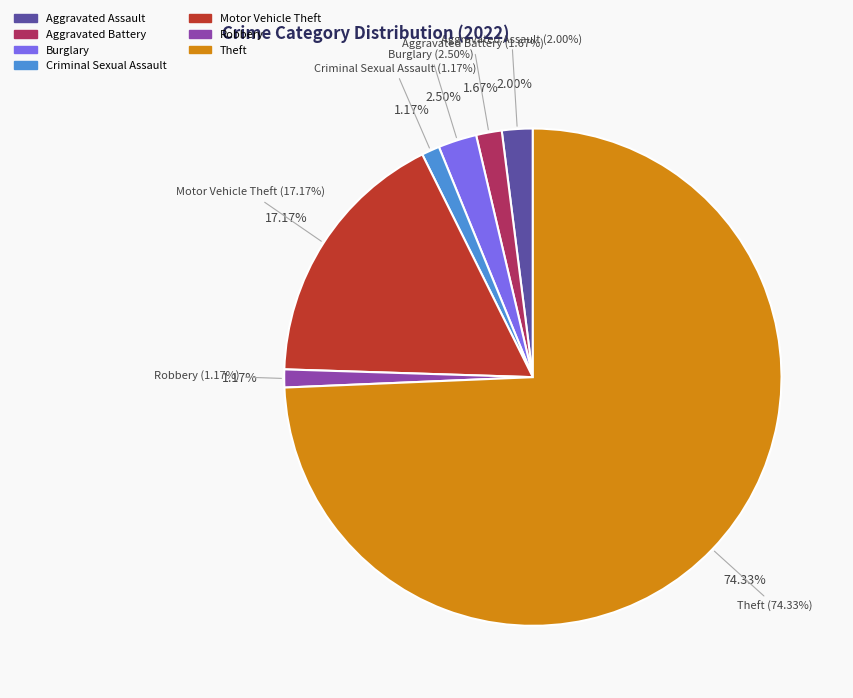

Which slice represents more than half of the pie?

Theft